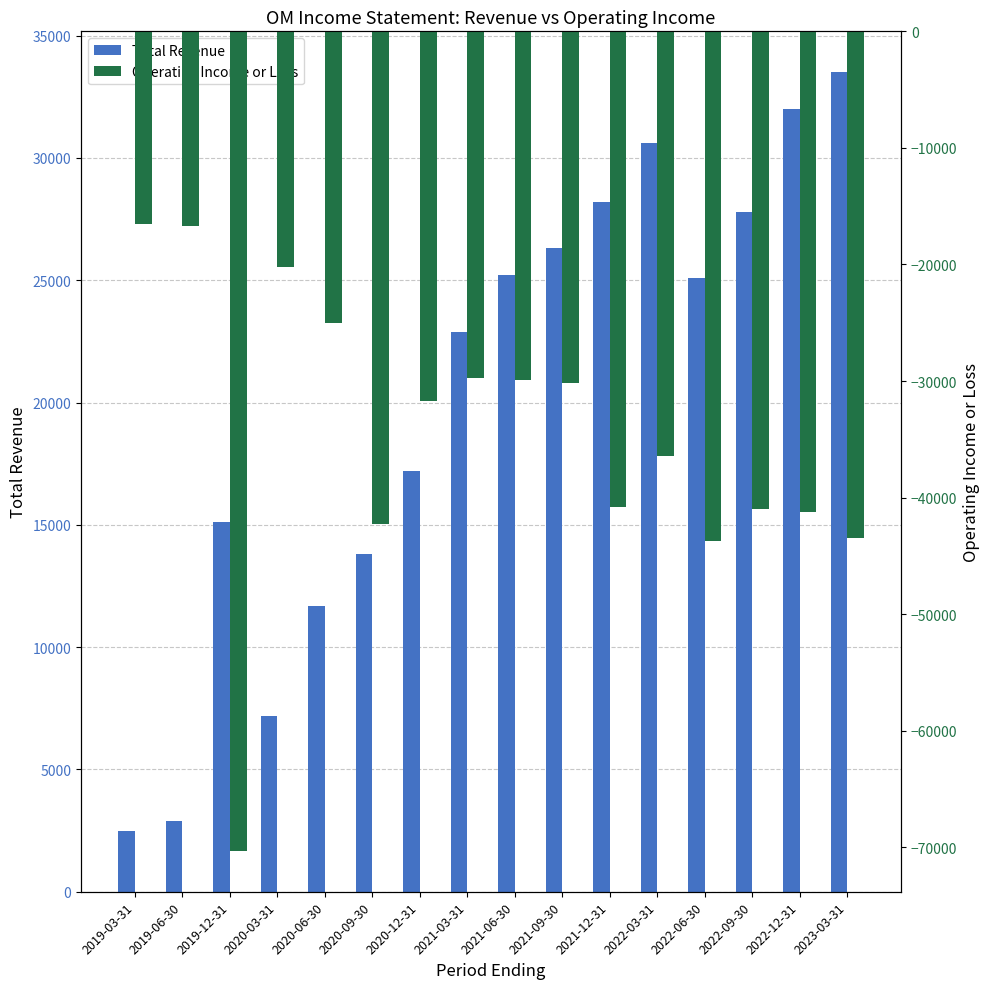

Are the bars grouped side by side (vs. stacked)?

Yes